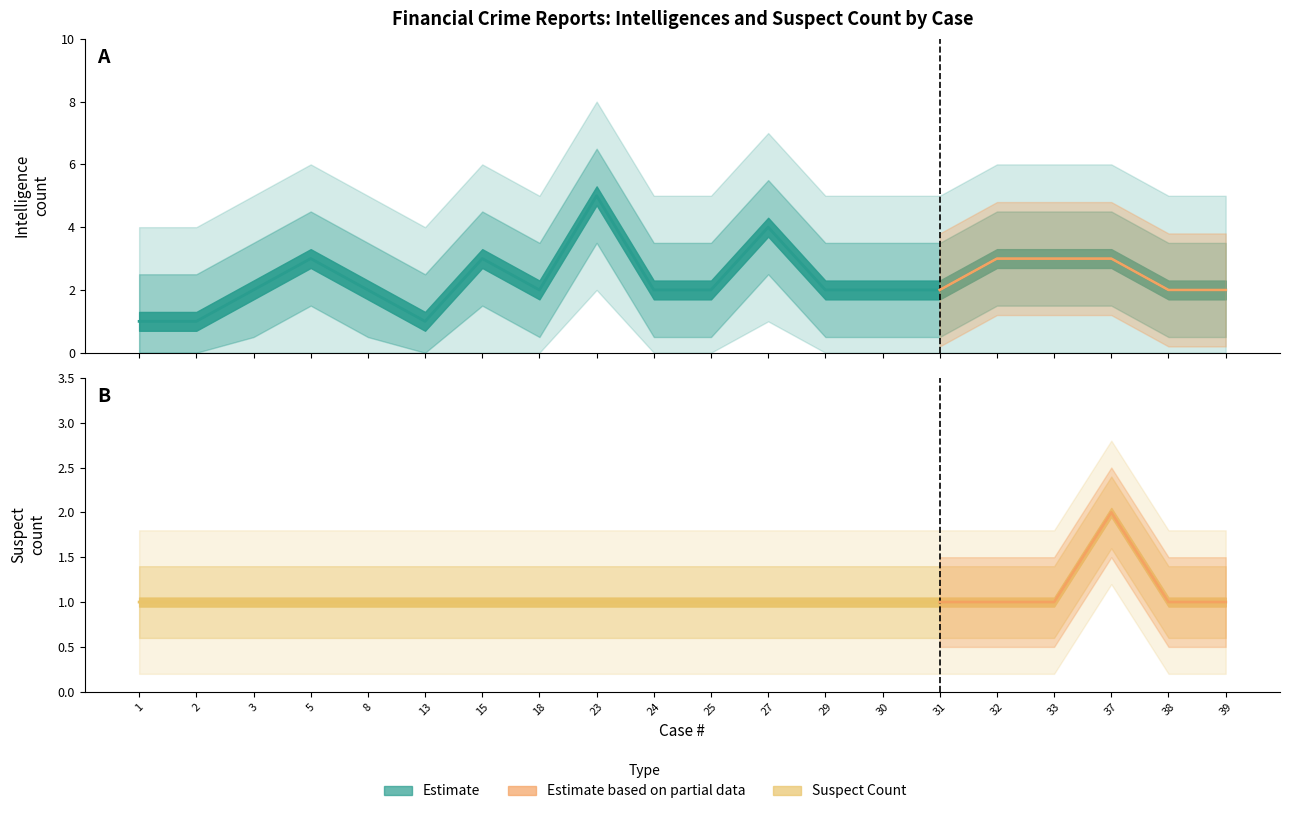

True or false: Suspect has a value of 1 at 33.

True